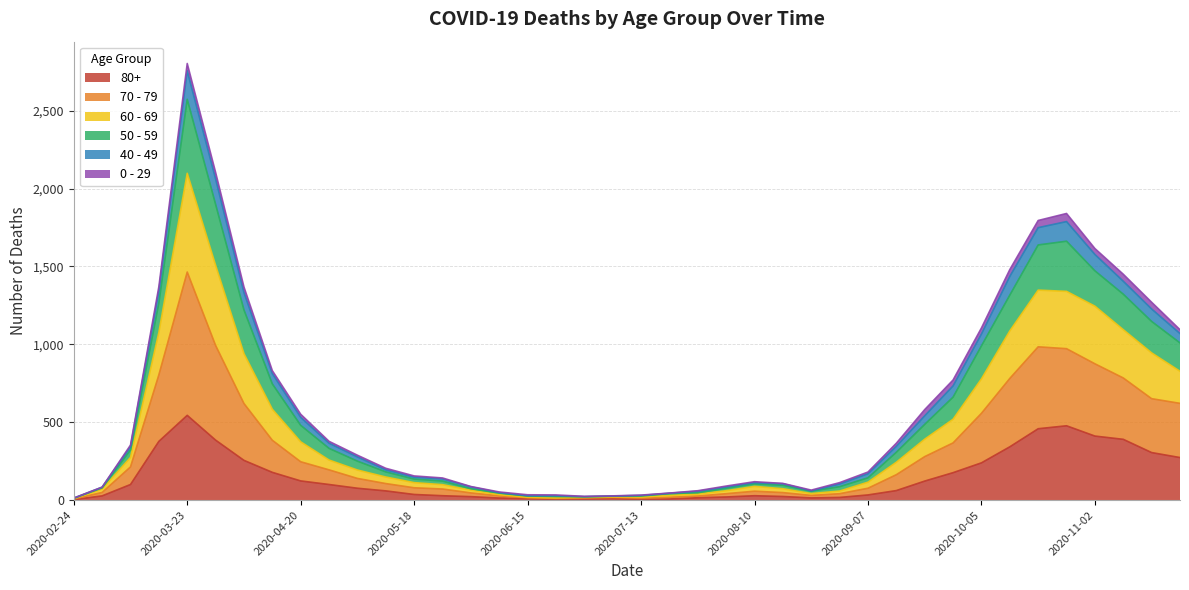

At which label does 80+ reach its peak?

2020-03-23